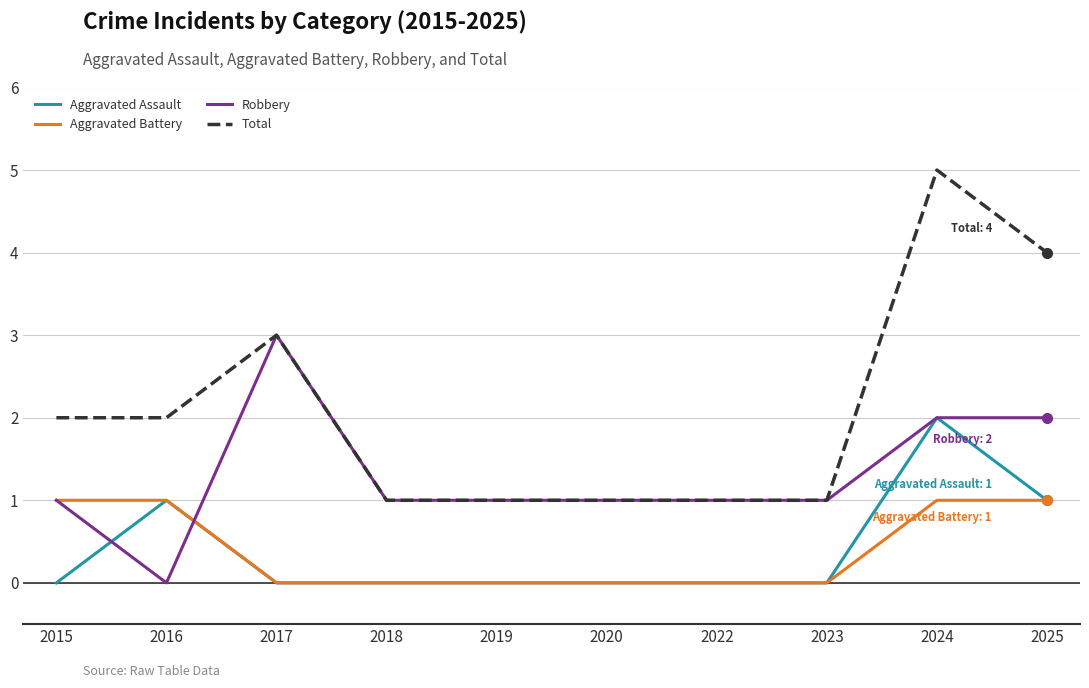

What is the sum of all Aggravated Assault values?

4